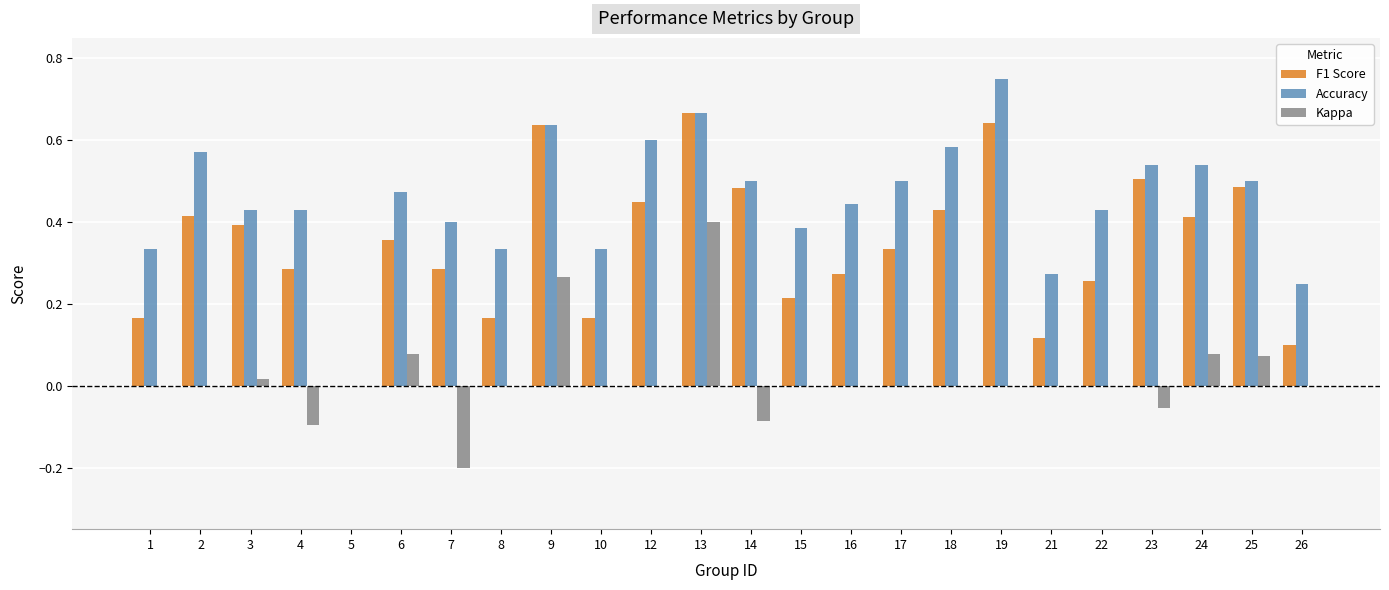

What is the sum of all F1 Score values?

8.2